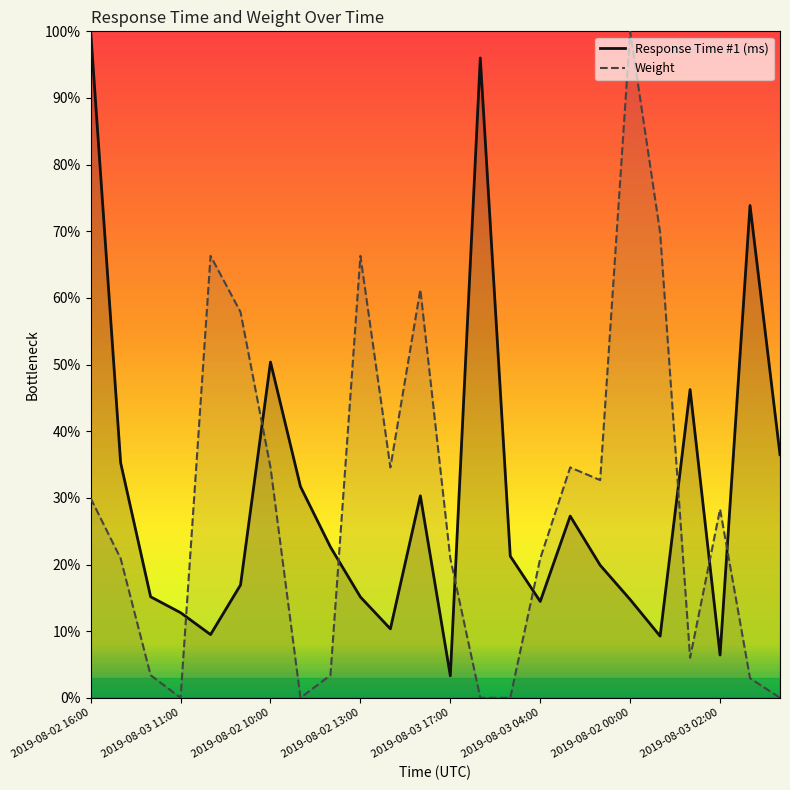

List the series in order of their peak value, highest first.

Response Time #1 (ms), Weight